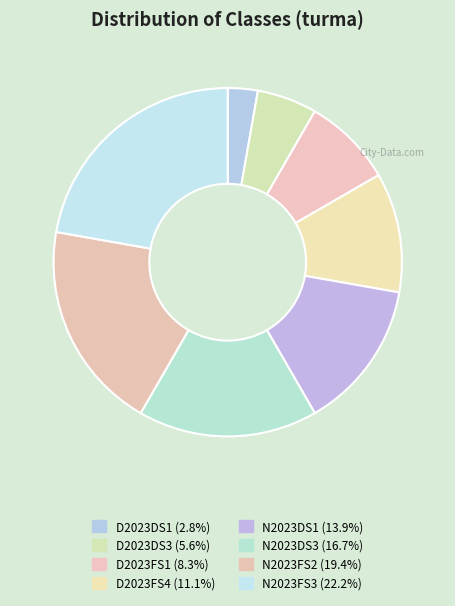

Count the number of slices in the pie.

8